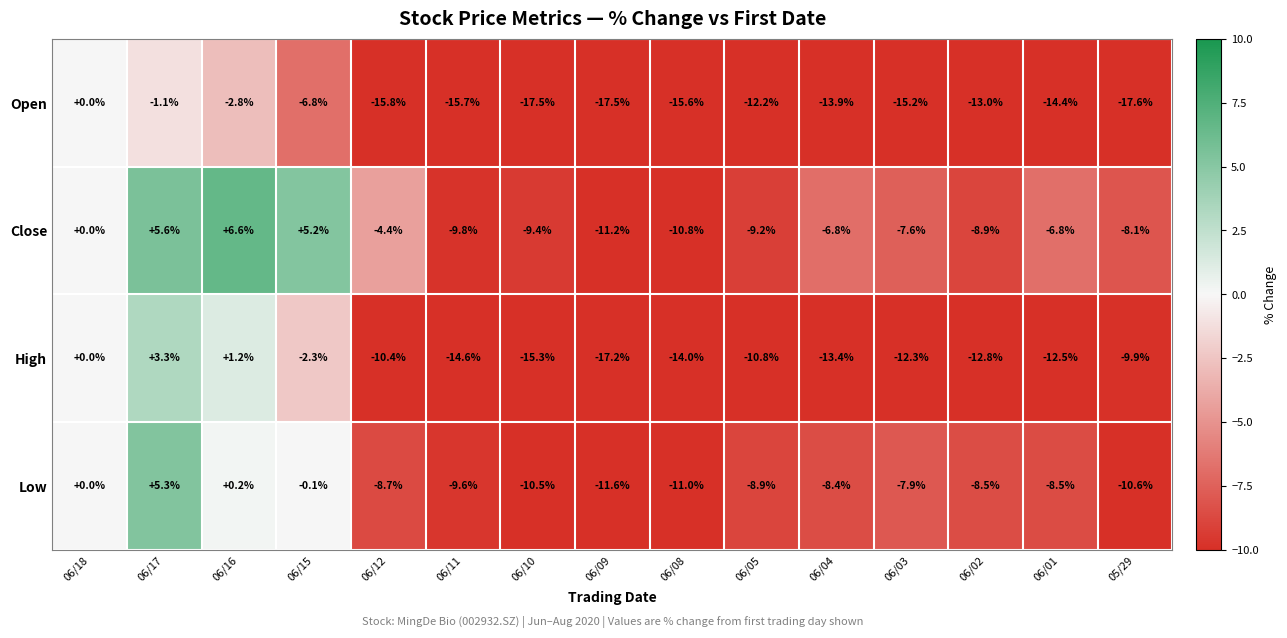

At which label does Close reach its peak?

06/16